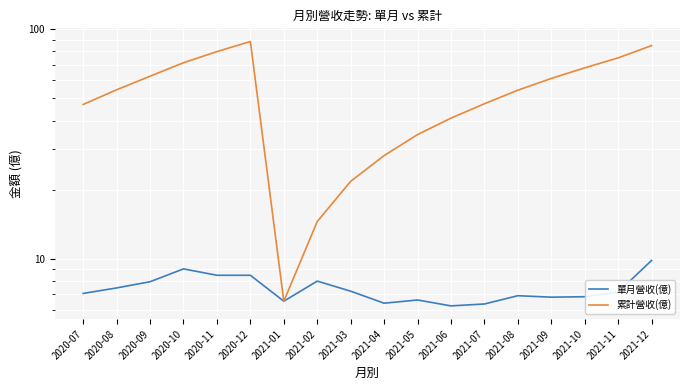

Reading right to left, what are all the values shown in this chart?

單月營收(億): 9.8	7.2	6.8	6.8	6.9	6.3	6.2	6.6	6.4	7.2	8.0	6.5	8.5	8.5	9.0	7.9	7.5	7.1
累計營收(億): 84.8	75.0	67.9	61.0	54.2	47.3	41.0	34.8	28.1	21.7	14.5	6.5	88.4	79.9	71.4	62.4	54.5	47.0